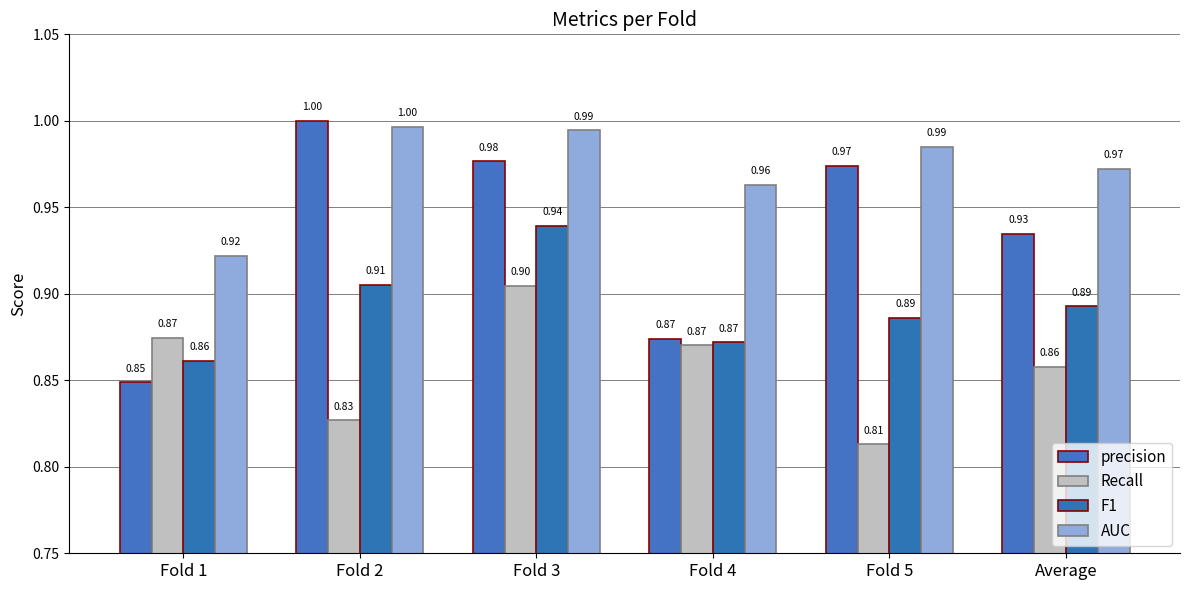

What is the maximum value shown in the chart?

1.0